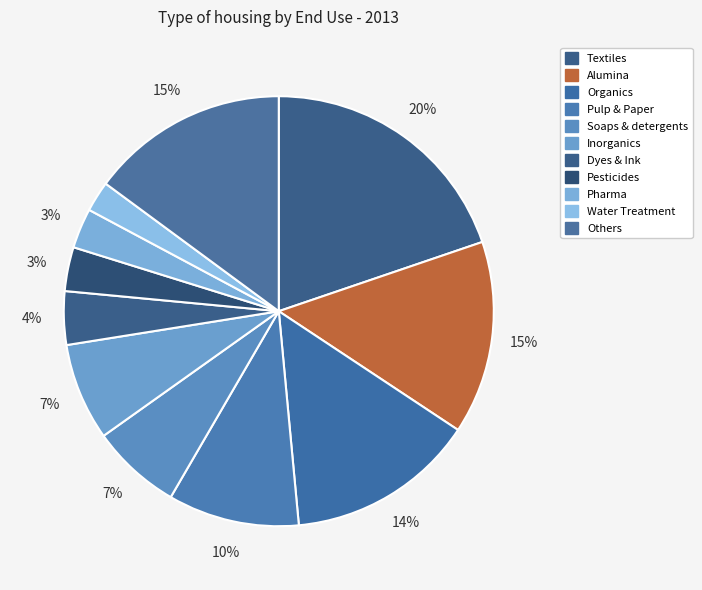

To the nearest percent, what percentage of the pie is Water Treatment?

2%